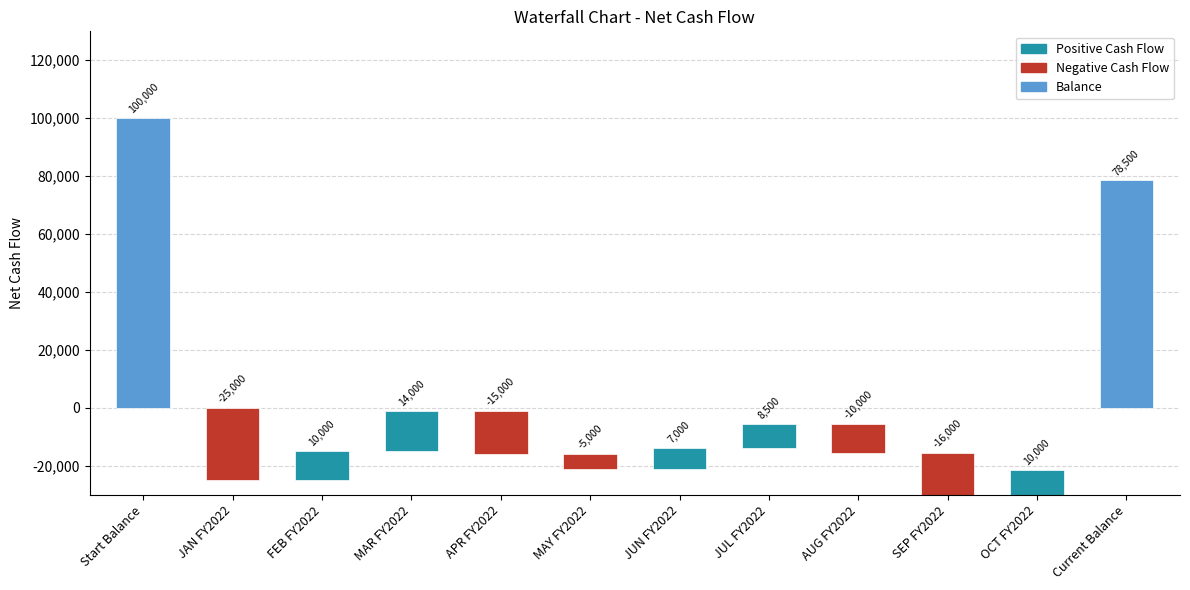

Are the bars grouped side by side (vs. stacked)?

No